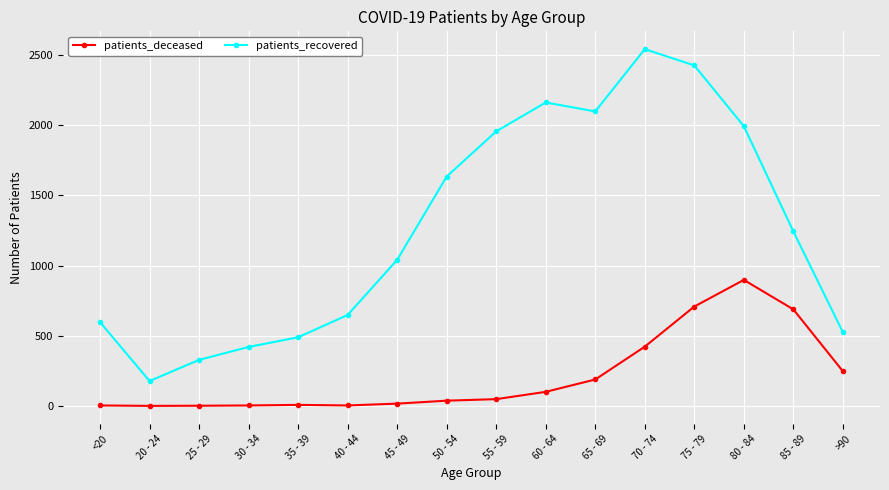

What are all the series names shown in the legend?

patients_deceased, patients_recovered